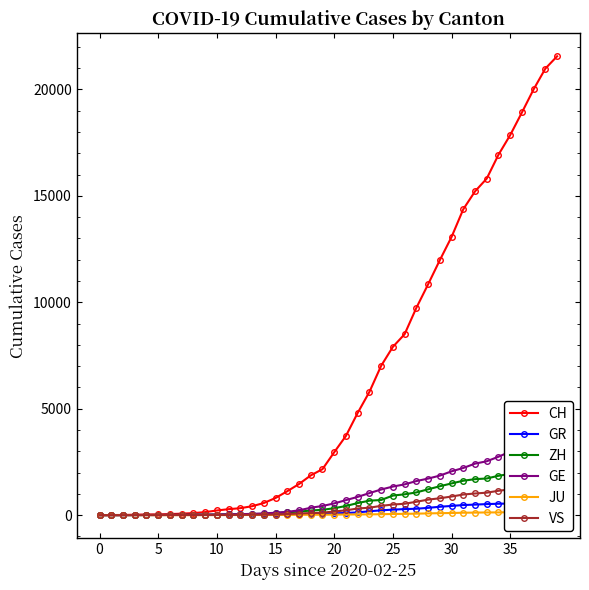

True or false: GE has more than 1 points higher than both neighbors.

False